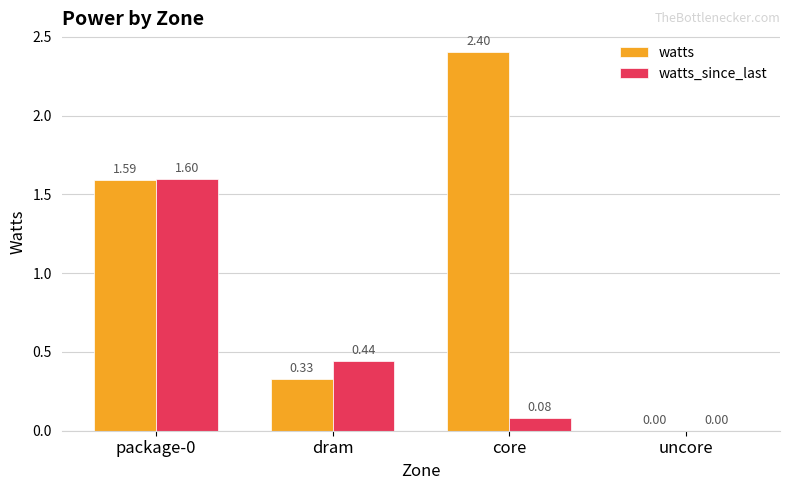

What is the average value of the watts series?

1.1